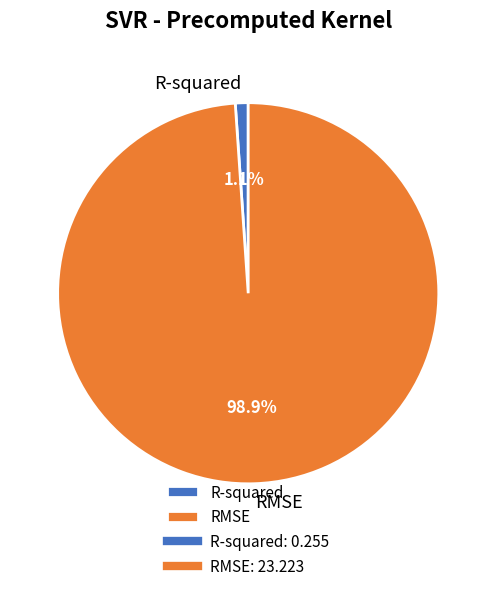

Which has a higher value, R-squared or RMSE?

RMSE